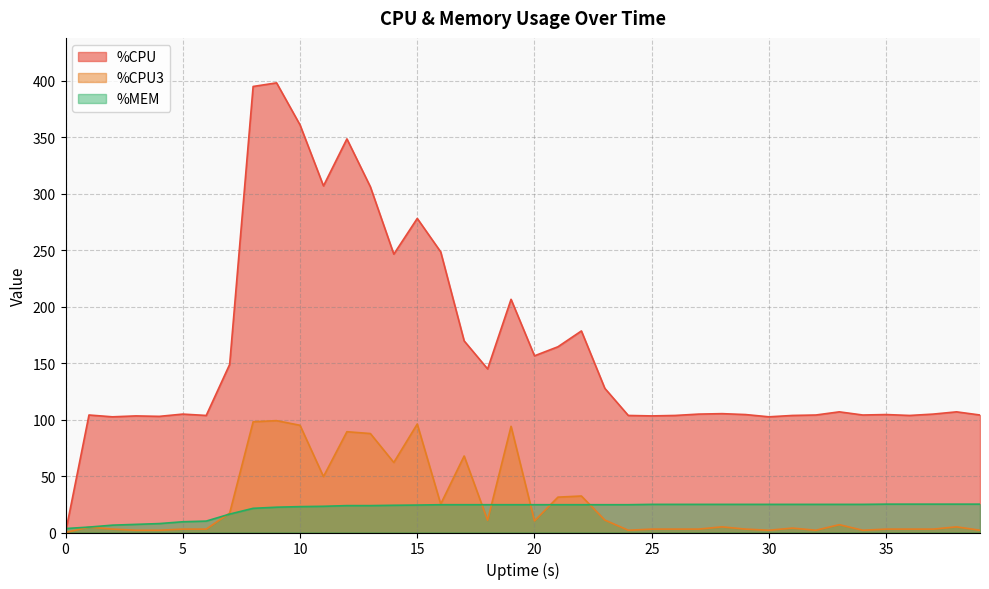

Which series has the widest spread of values?

%CPU